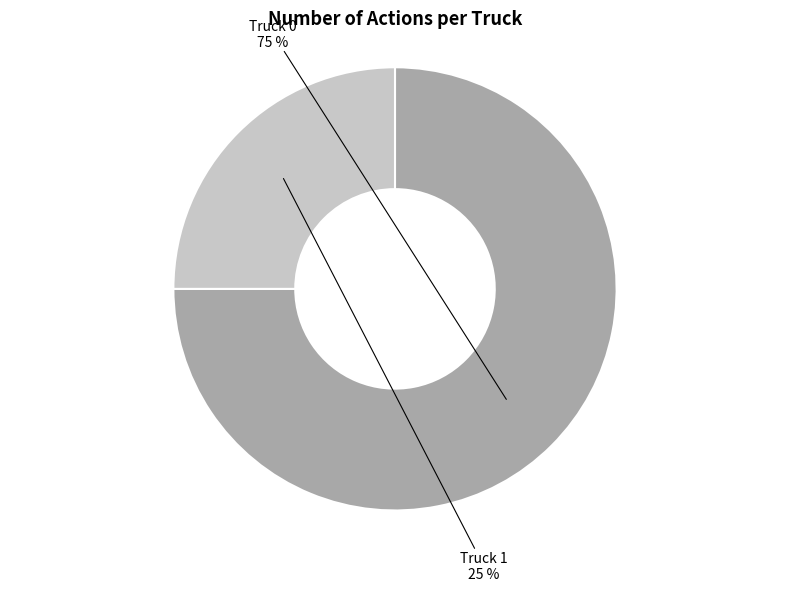

To the nearest percent, what percentage of the pie is Truck 1?

25%